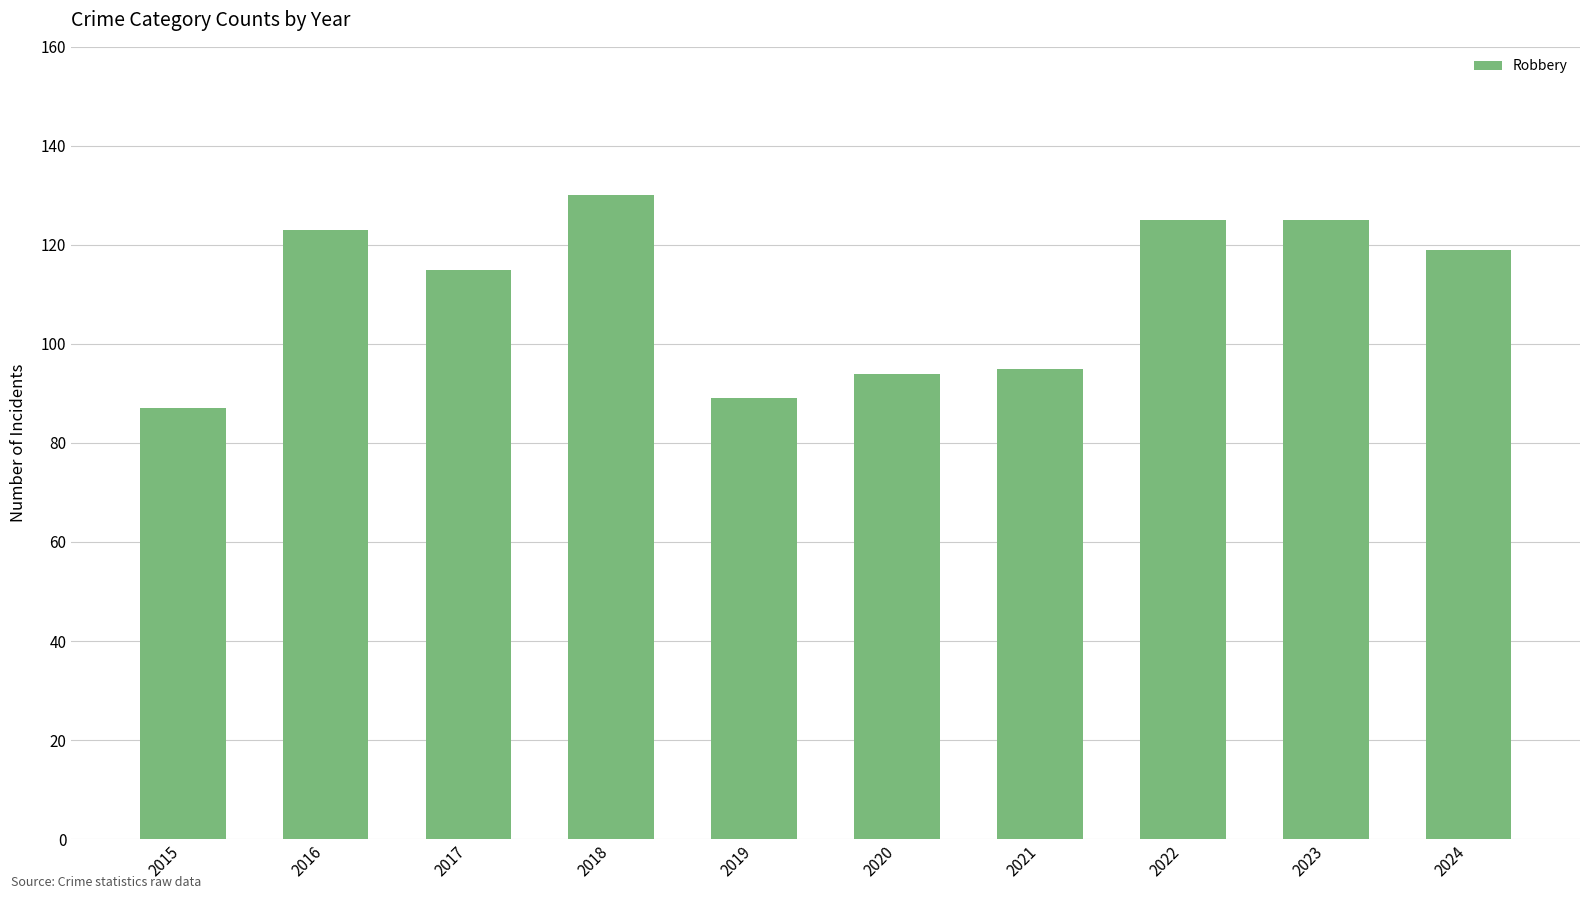

What is the value of the 5th bar from the left?

89